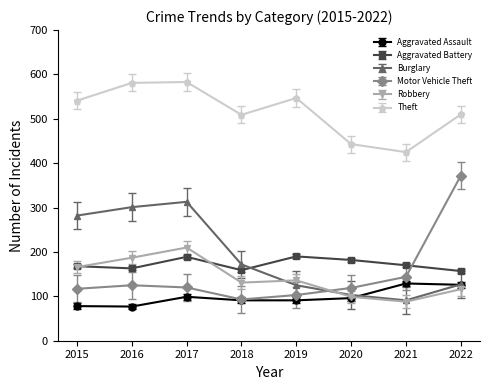

True or false: Robbery has a value of 88 at 2016.

False